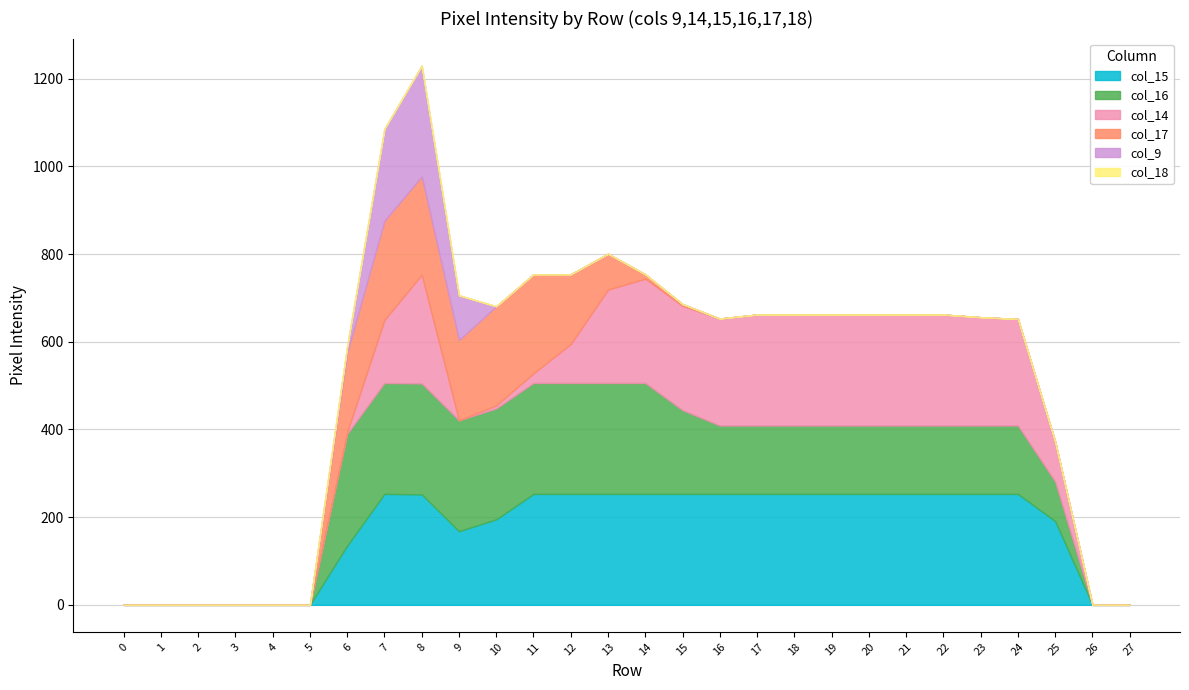

At which label does col_16 first exceed 156?

6